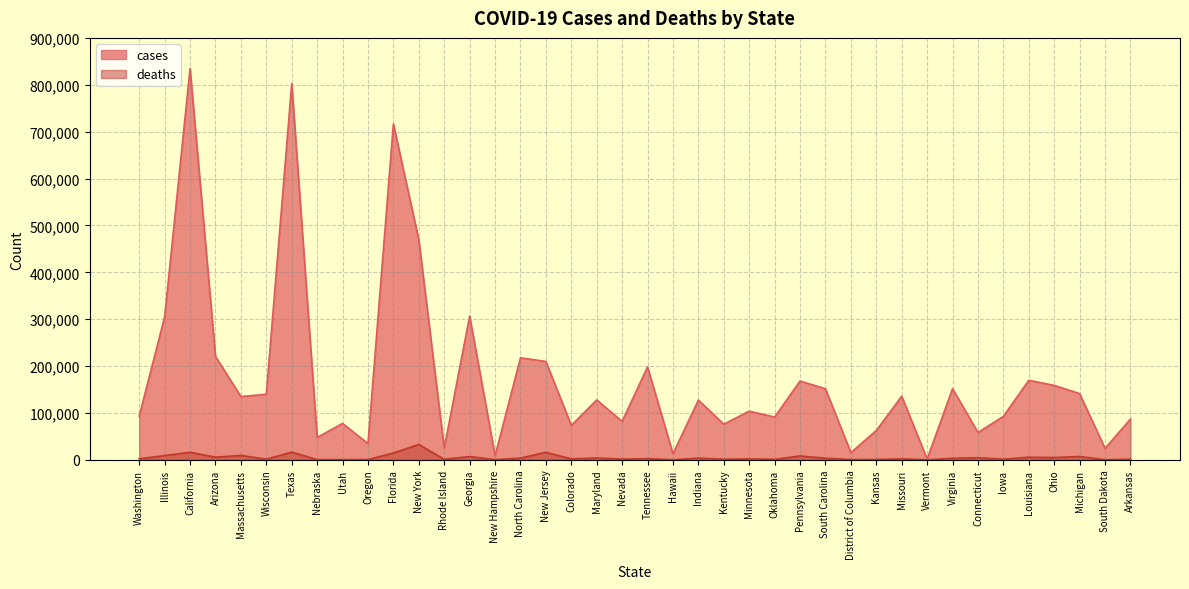

List the labels in order of deaths value, smallest first.

Vermont, Hawaii, South Dakota, New Hampshire, Utah, Nebraska, Oregon, District of Columbia, Kansas, Oklahoma, Rhode Island, Kentucky, Iowa, Wisconsin, Arkansas, Nevada, Colorado, Minnesota, Missouri, Washington, Tennessee, Virginia, South Carolina, North Carolina, Indiana, Maryland, Connecticut, Ohio, Louisiana, Arizona, Georgia, Michigan, Pennsylvania, Illinois, Massachusetts, Florida, New Jersey, California, Texas, New York